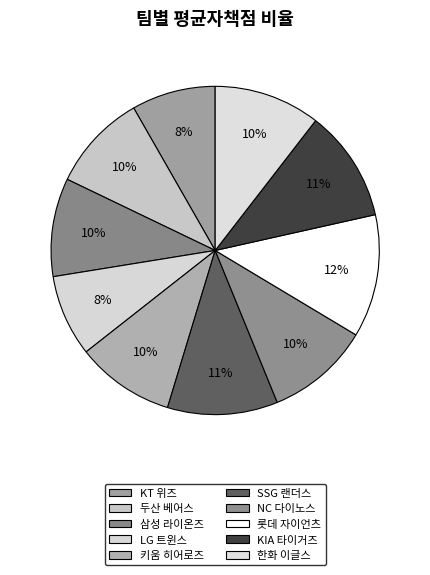

Count the number of slices in the pie.

10